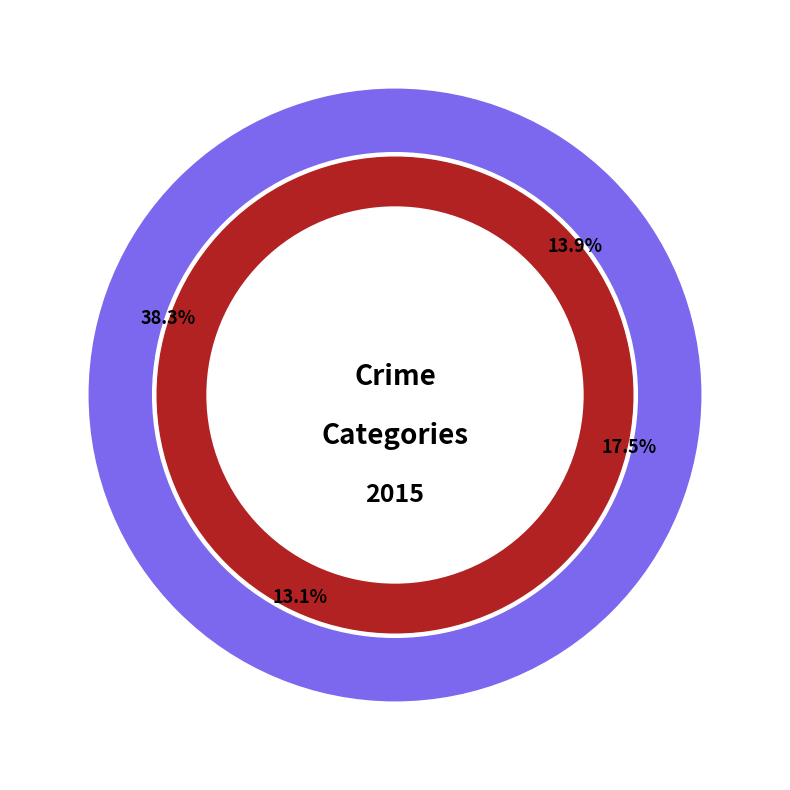

What is the ratio of the value at Robbery to the value at Aggravated Battery?

0.9